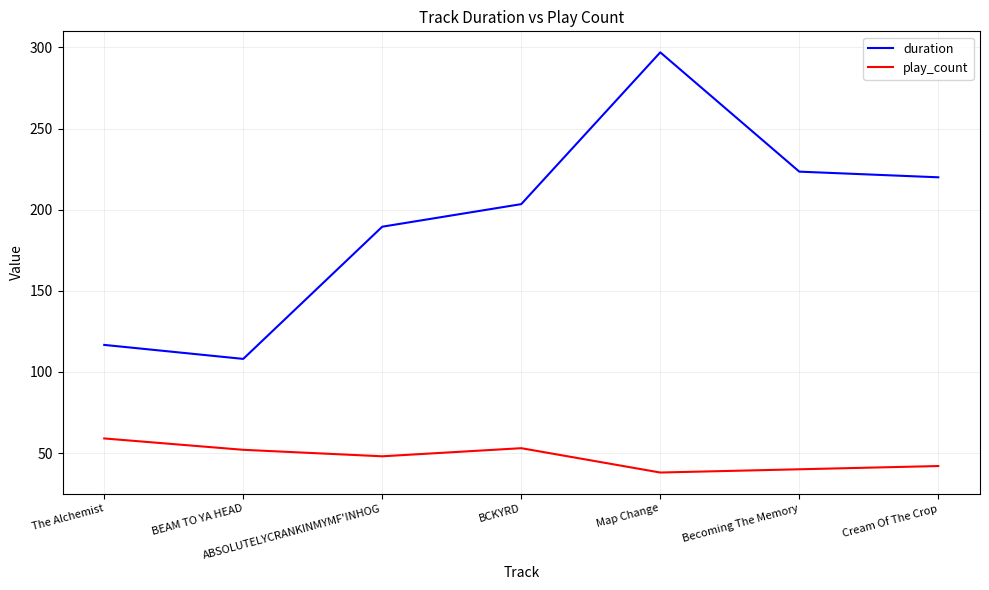

How many interior local valleys does the duration series have?

1